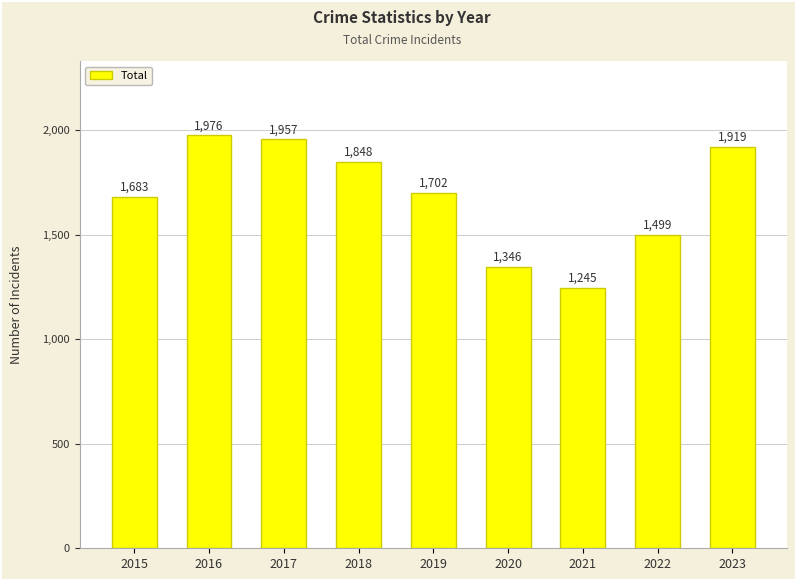

What is the value of the 2nd bar from the left?

1976